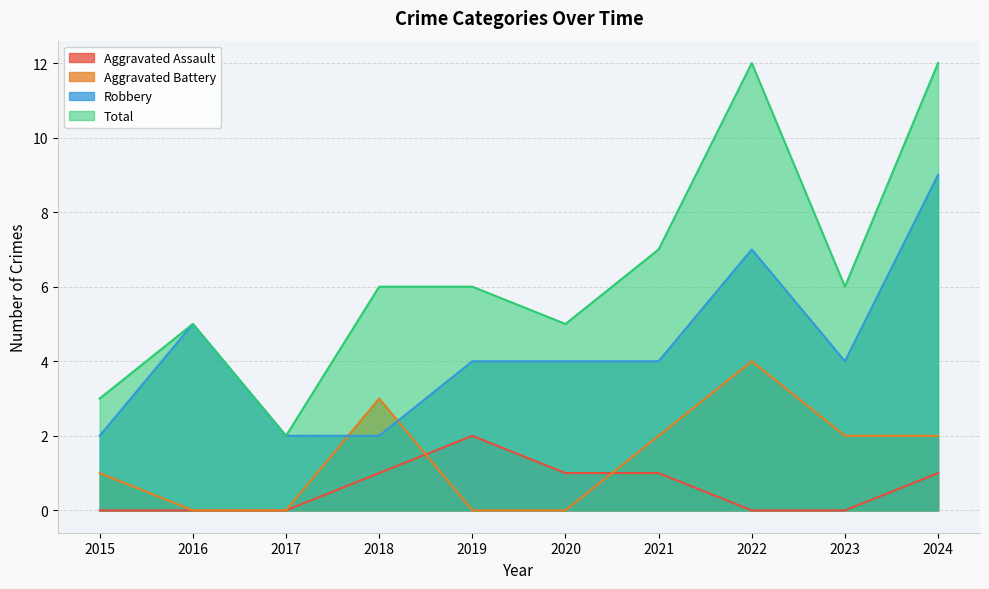

What is the total value across all series at 2022?

23